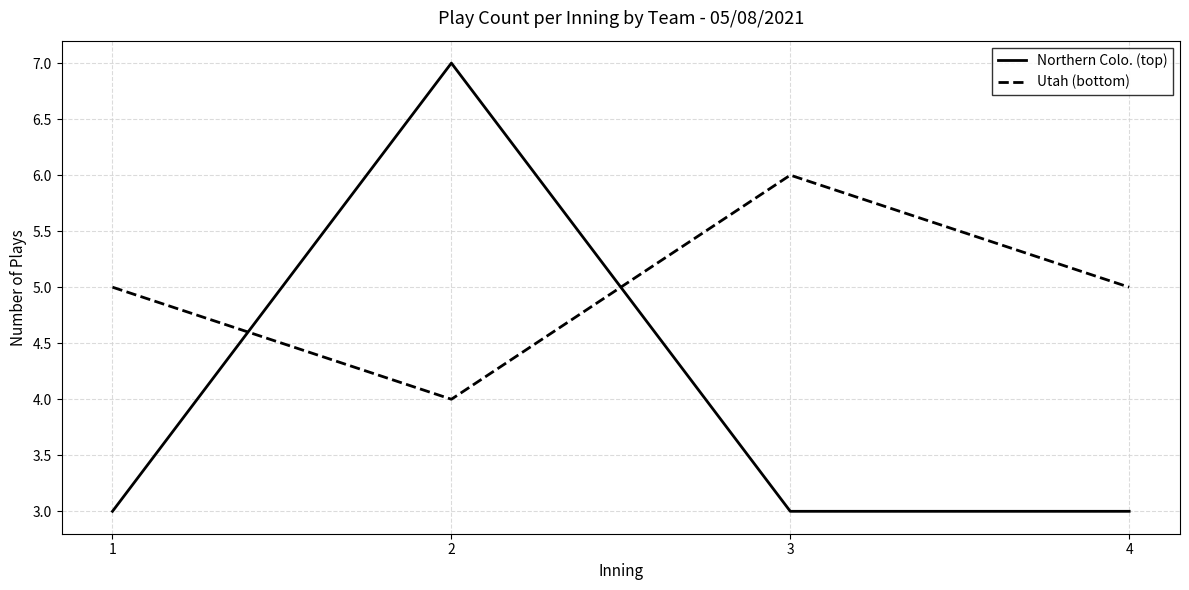

Count the number of data series in this chart.

2